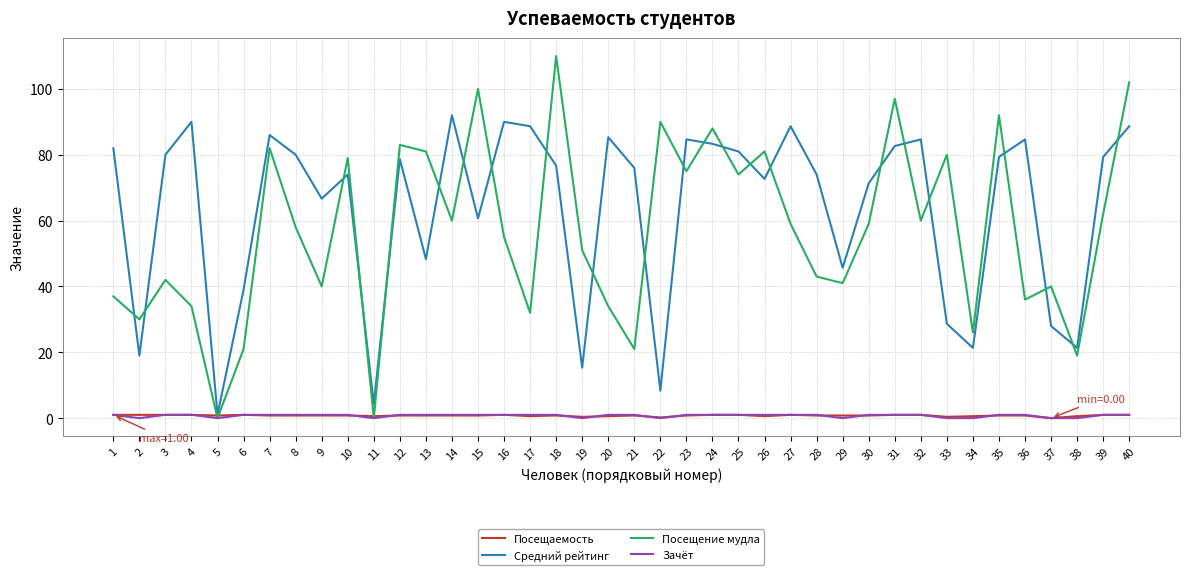

Count the number of data series in this chart.

4